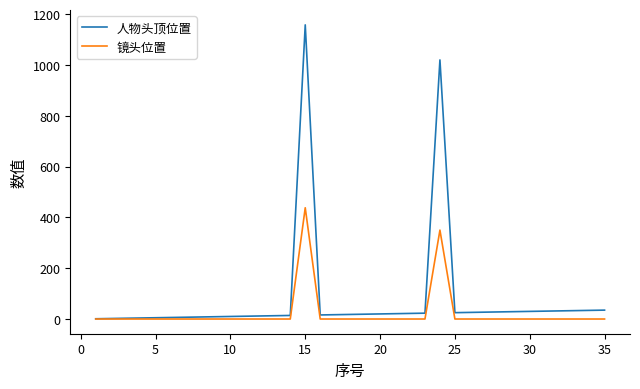

What are all the series names shown in the legend?

人物头顶位置, 镜头位置